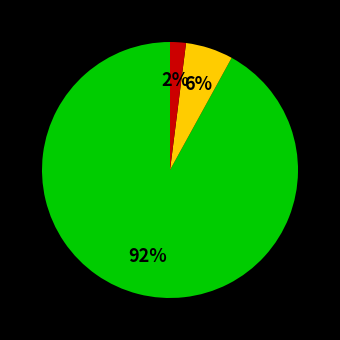

How many segments does this pie chart have?

3